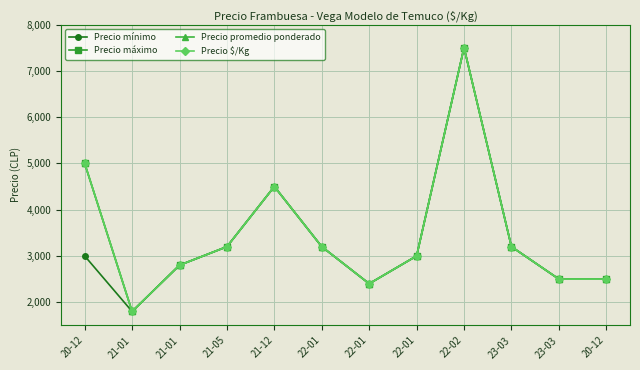

Which series has the largest total across all categories?

Precio máximo